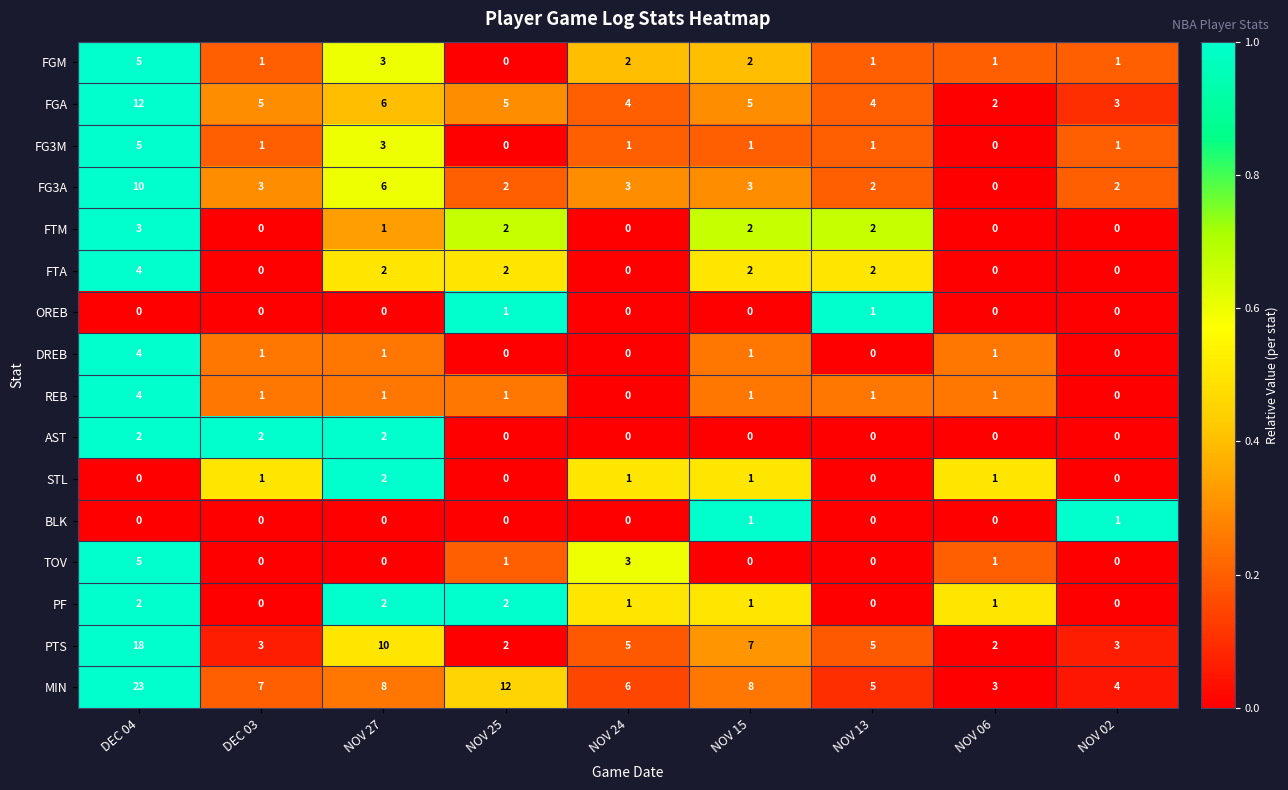

The TOV series shows -3 at DEC 03. True or false?

False